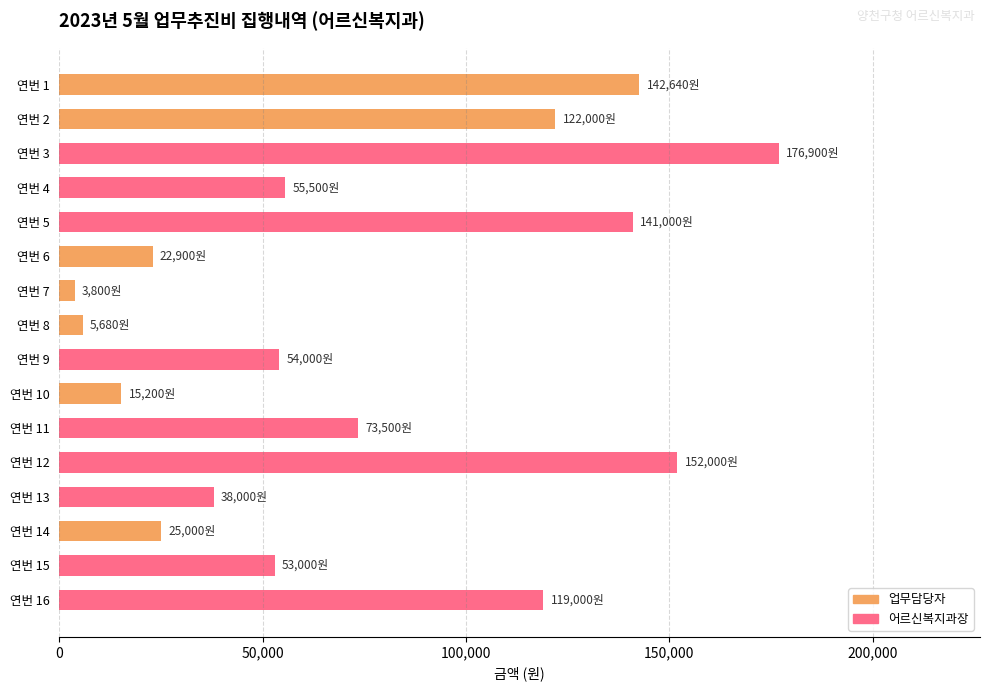

Reading bottom to top, list all the values displayed in this chart.

연번 16=119000	연번 15=53000	연번 14=25000	연번 13=38000	연번 12=152000	연번 11=73500	연번 10=15200	연번 9=54000	연번 8=5680	연번 7=3800	연번 6=22900	연번 5=141000	연번 4=55500	연번 3=176900	연번 2=122000	연번 1=142640